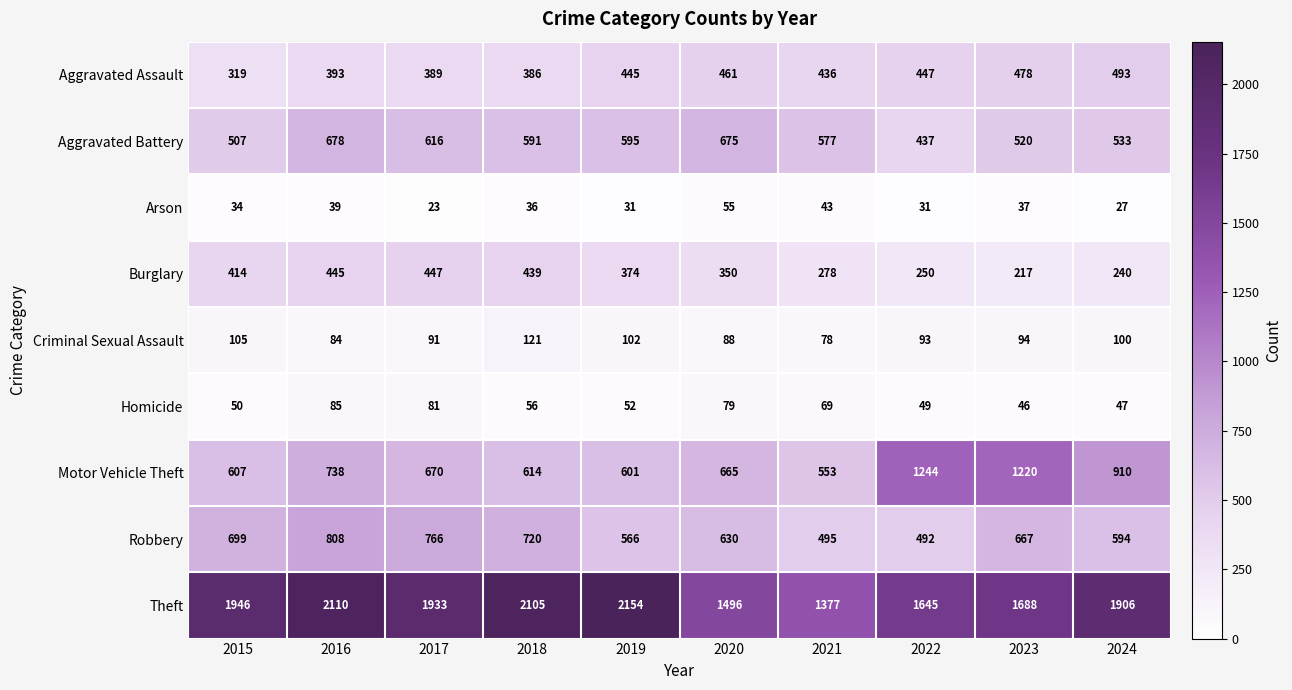

Which series has the widest spread of values?

Theft